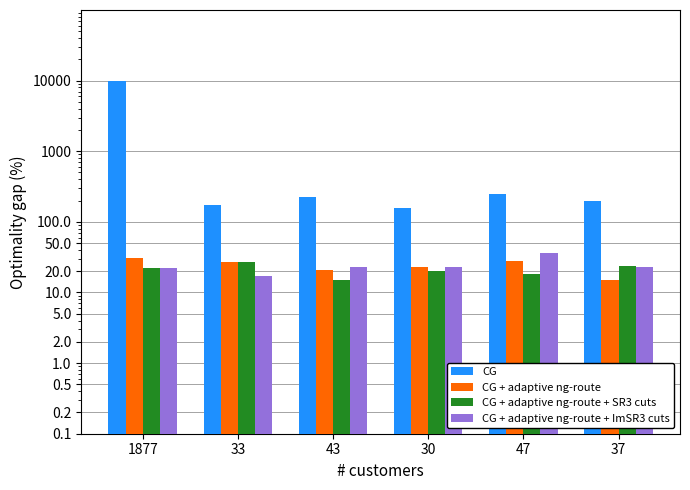

What is the difference between the maximum and minimum values in the CG + adaptive ng-route + SR3 cuts series?

12